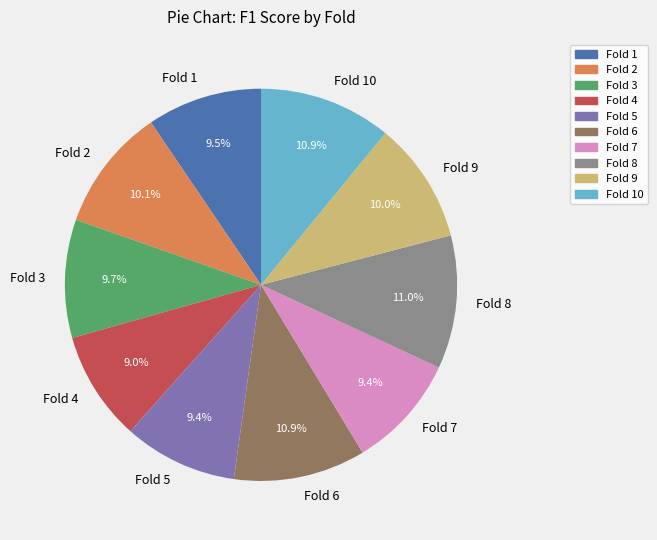

The Fold 4 slice represents 1% of the pie. True or false?

False